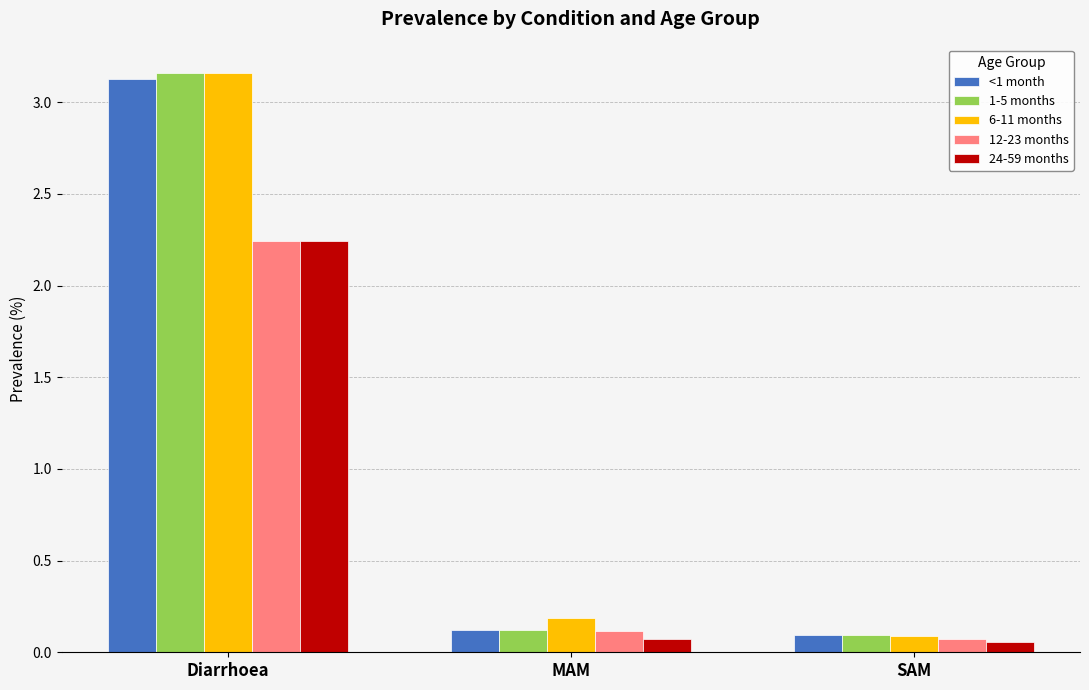

Rank the categories by 6-11 months value from highest to lowest.

Diarrhoea, MAM, SAM